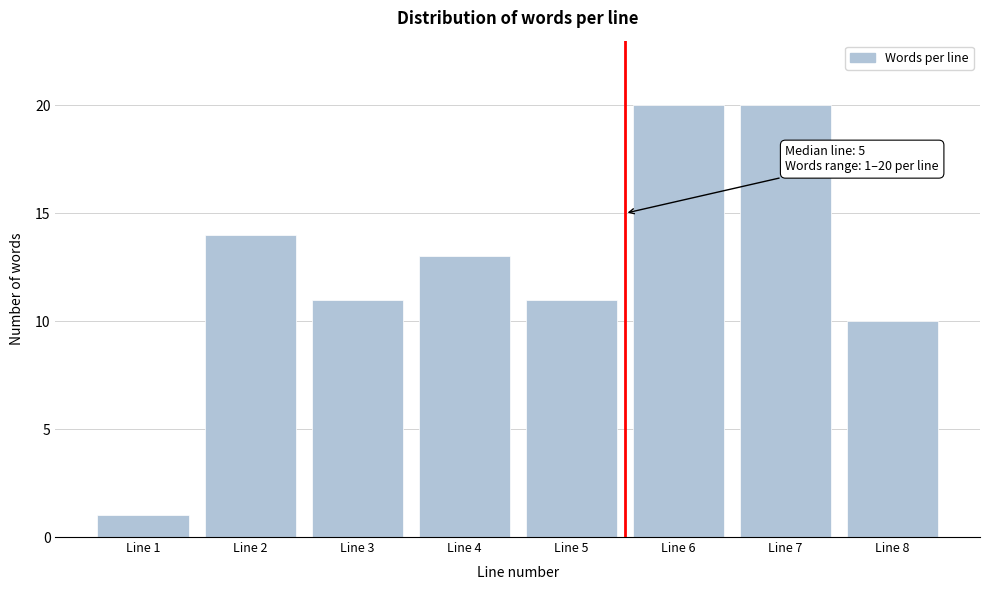

Reading left to right, list all the values displayed in this chart.

1	14	11	13	11	20	20	10